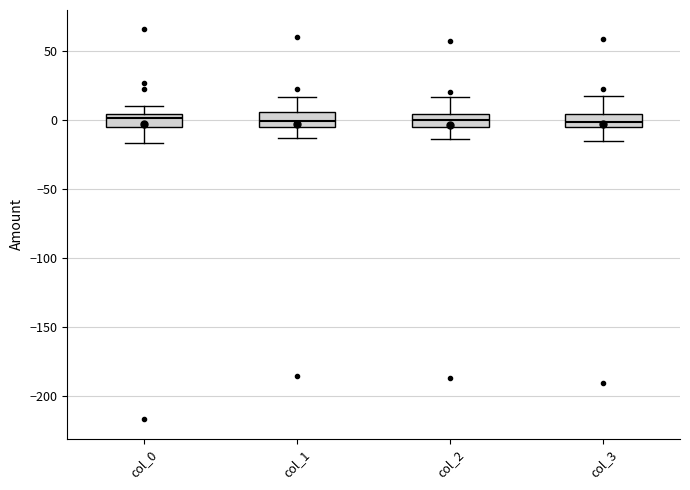

Reading left to right, read every box against the y-axis: the position of its median line, the range the box covers, and the ends of its whiskers. The values are not printed on the chart, so give them approximately, as read against the axis.

col_0: median 0, box -5 to 5, whiskers -15 to 10
col_1: median 0, box -5 to 5, whiskers -15 to 15
col_2: median 0, box -5 to 5, whiskers -15 to 15
col_3: median 0, box -5 to 5, whiskers -15 to 15